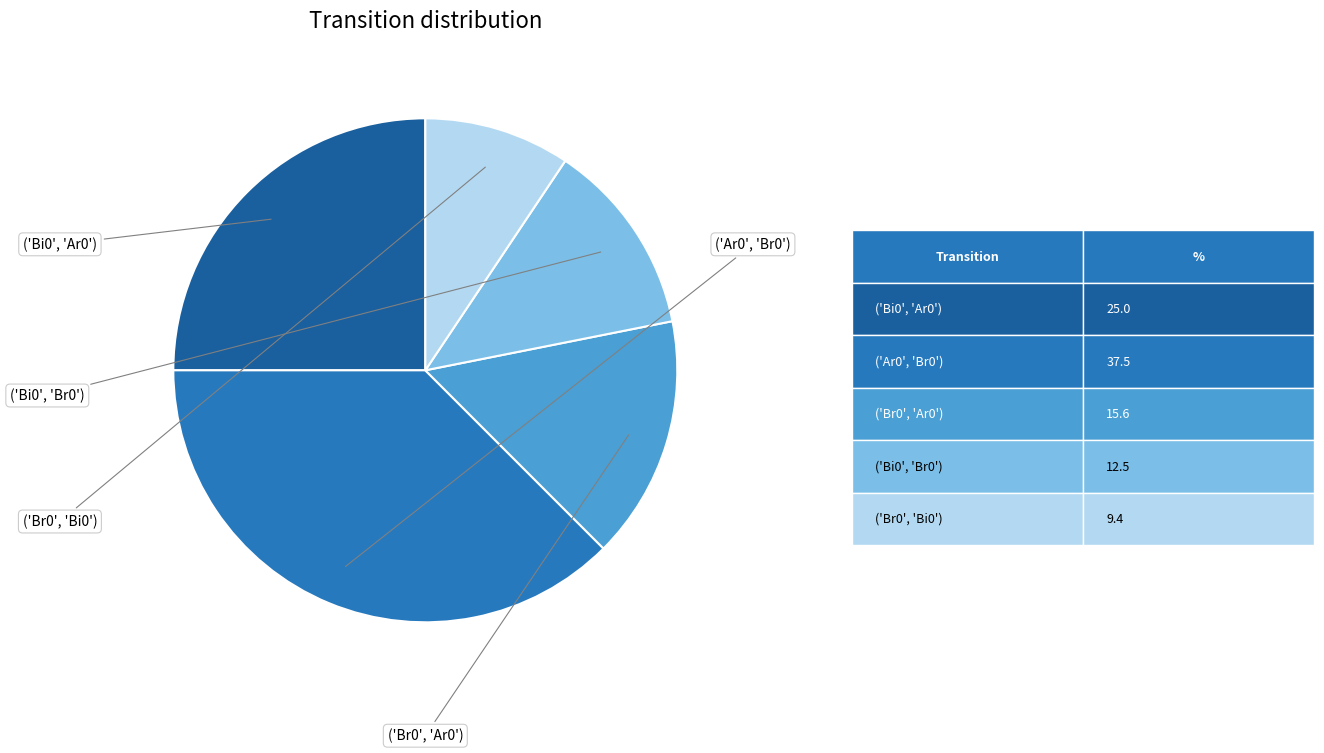

Does any single category account for the majority?

No